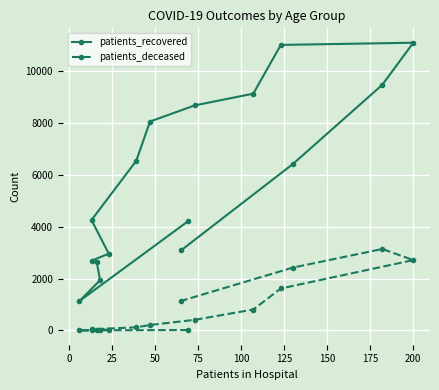

Which series changed the most between 25 and 200?

patients_recovered